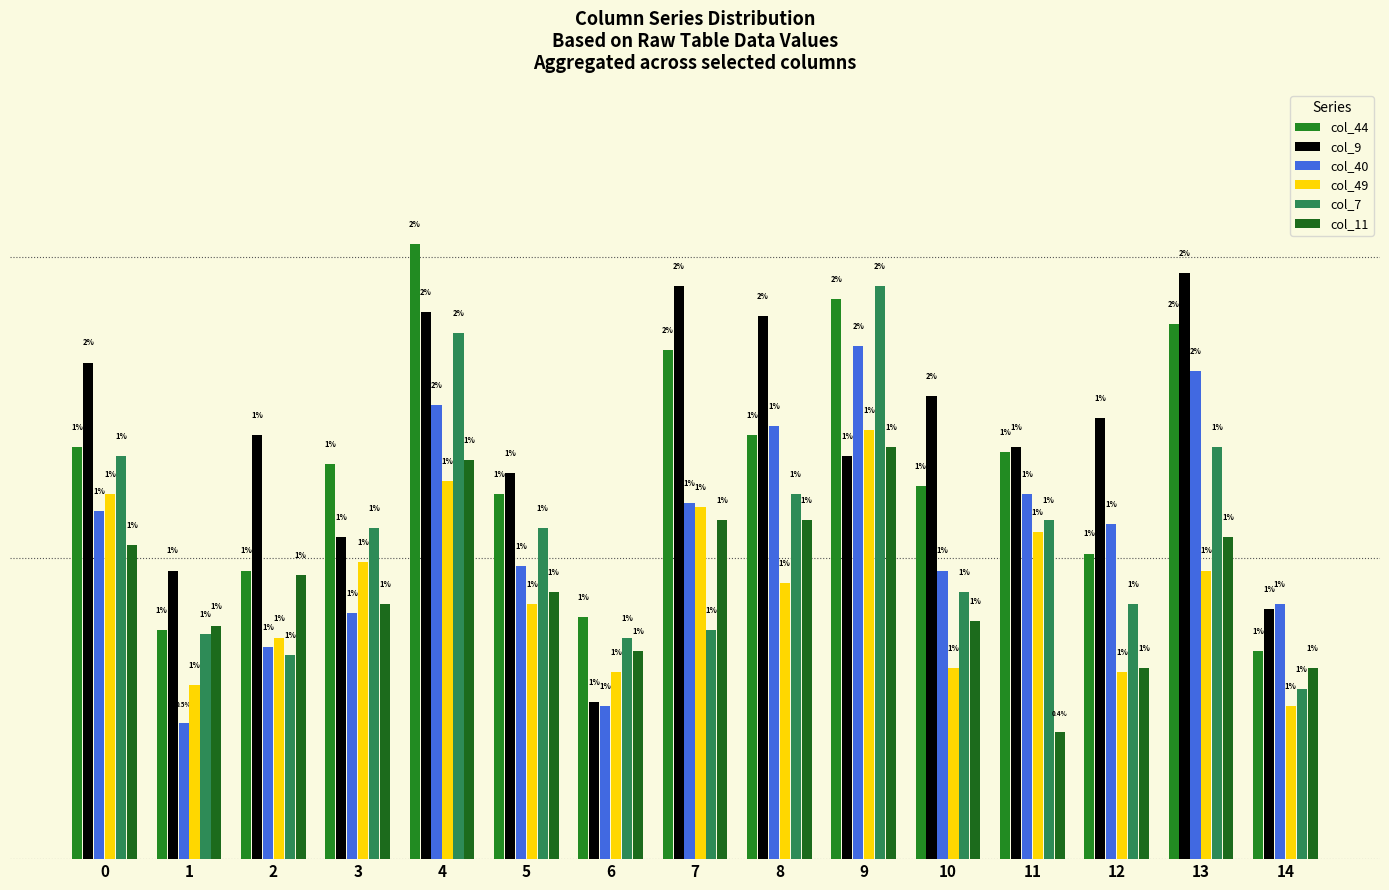

Between 2 and 5, which is larger?

5